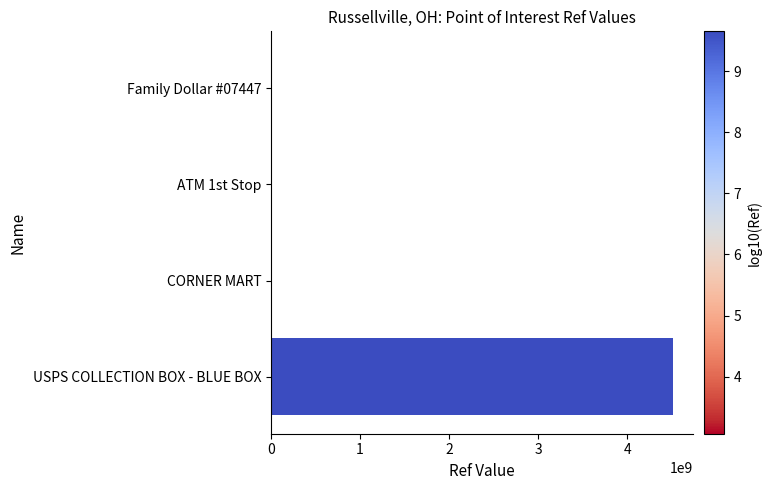

Which label corresponds to the largest value in the chart?

USPS COLLECTION BOX - BLUE BOX